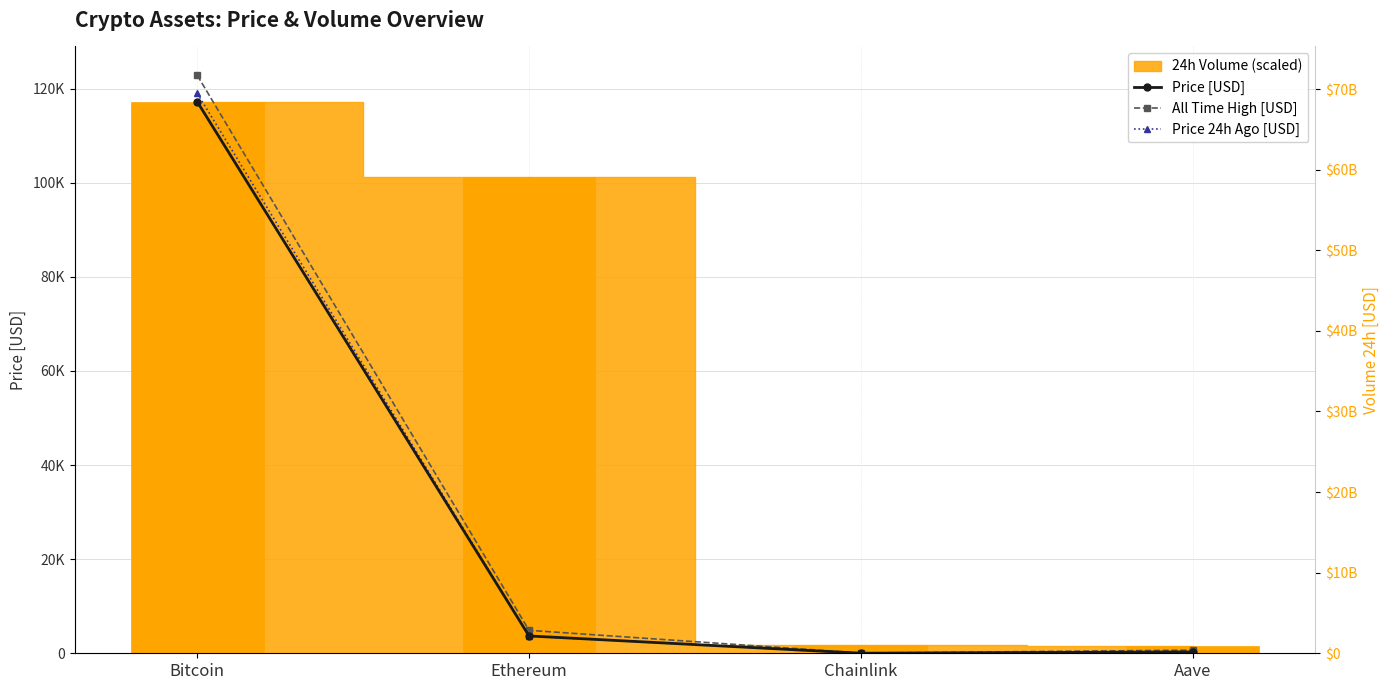

At which category does the chart reach its peak across all series?

Bitcoin